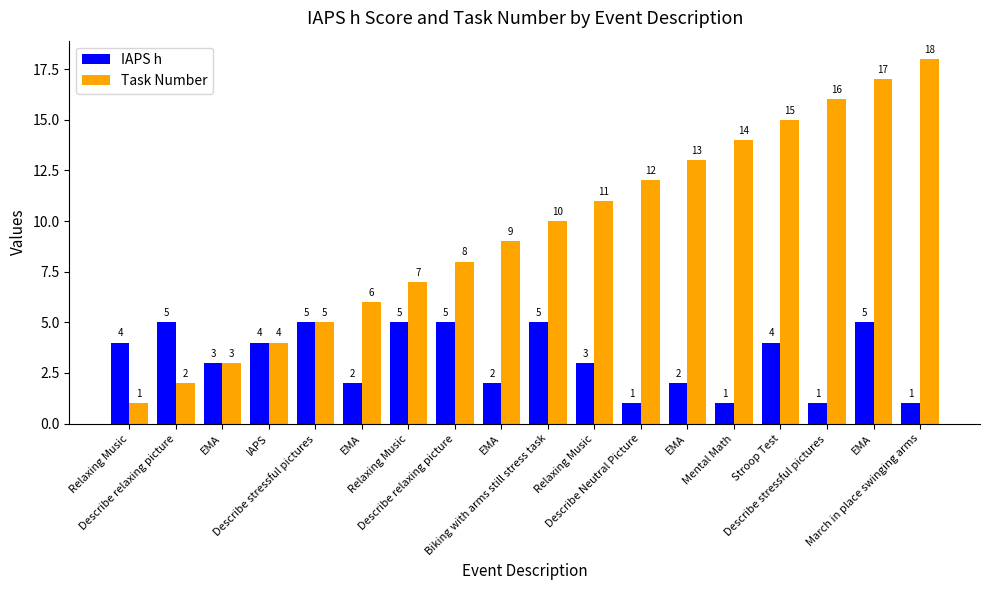

List the labels in order of Task Number value, largest first.

March in place swinging arms, EMA, Describe stressful pictures, Stroop Test, Mental Math, EMA, Describe Neutral Picture, Relaxing Music, Biking with arms still stress task, EMA, Describe relaxing picture, Relaxing Music, EMA, Describe stressful pictures, IAPS, EMA, Describe relaxing picture, Relaxing Music